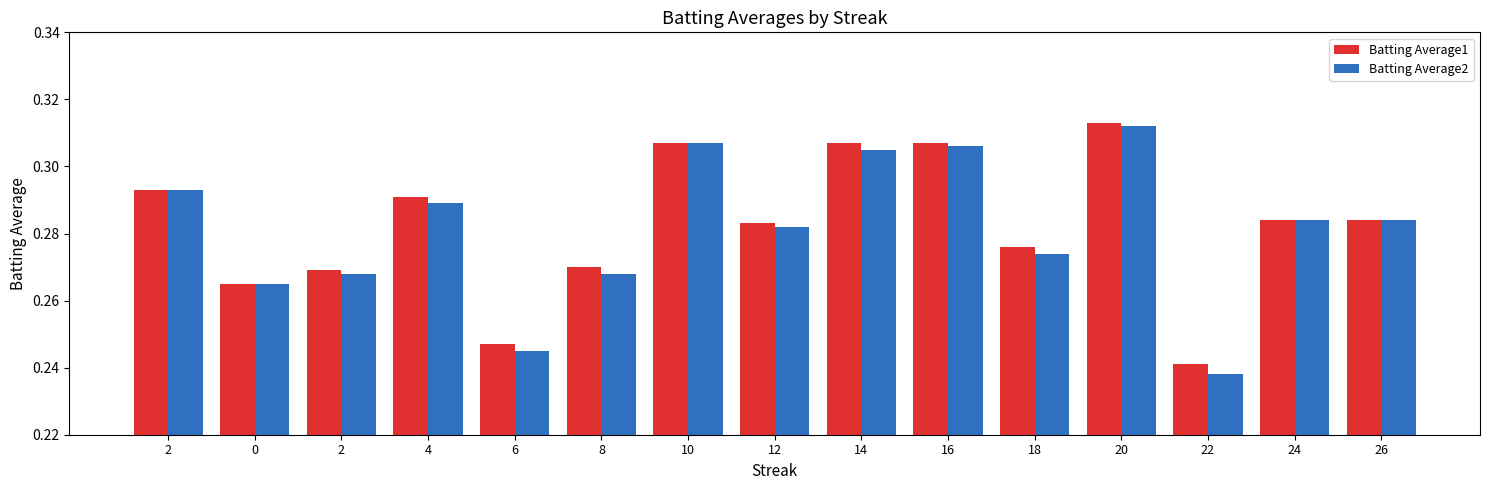

At which category is the sum across all series the highest?

20